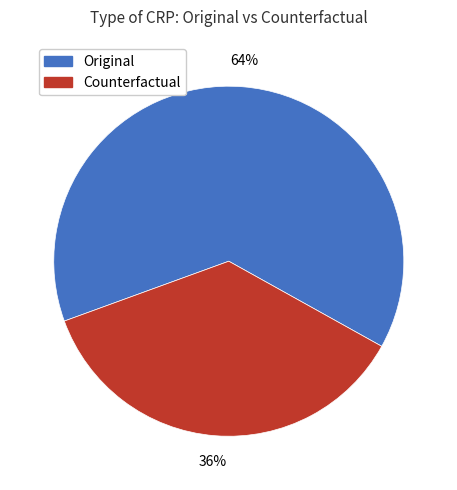

Count the number of slices in the pie.

2